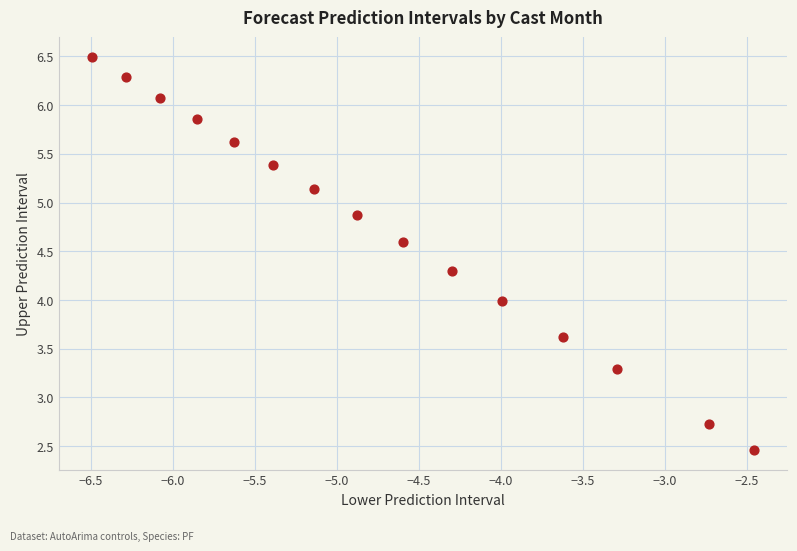

What is the range of Y values (max minus min)?

4.0